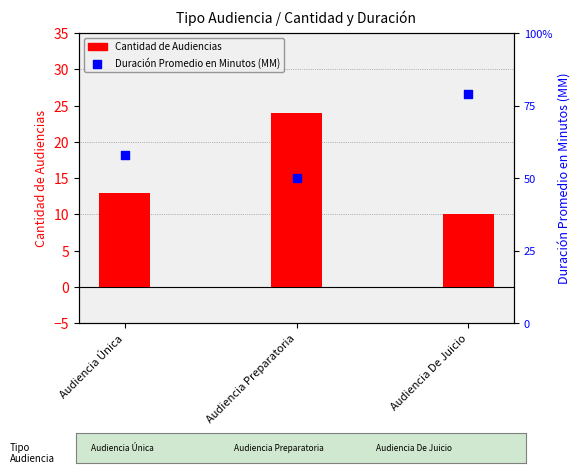

Which series has the largest total across all categories?

Duración Promedio en Minutos (MM)